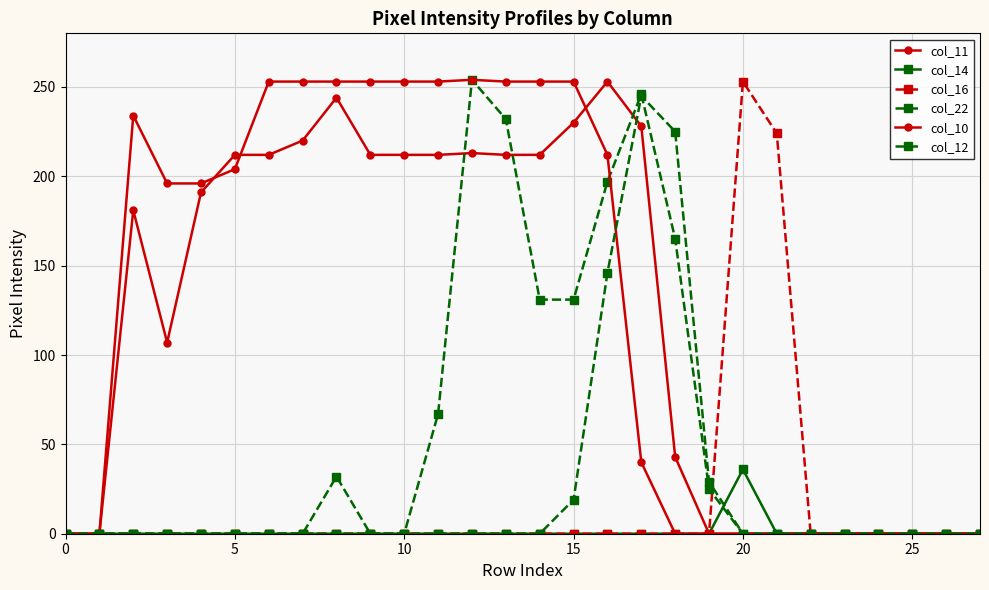

How many values in the col_10 series are below 196?

13